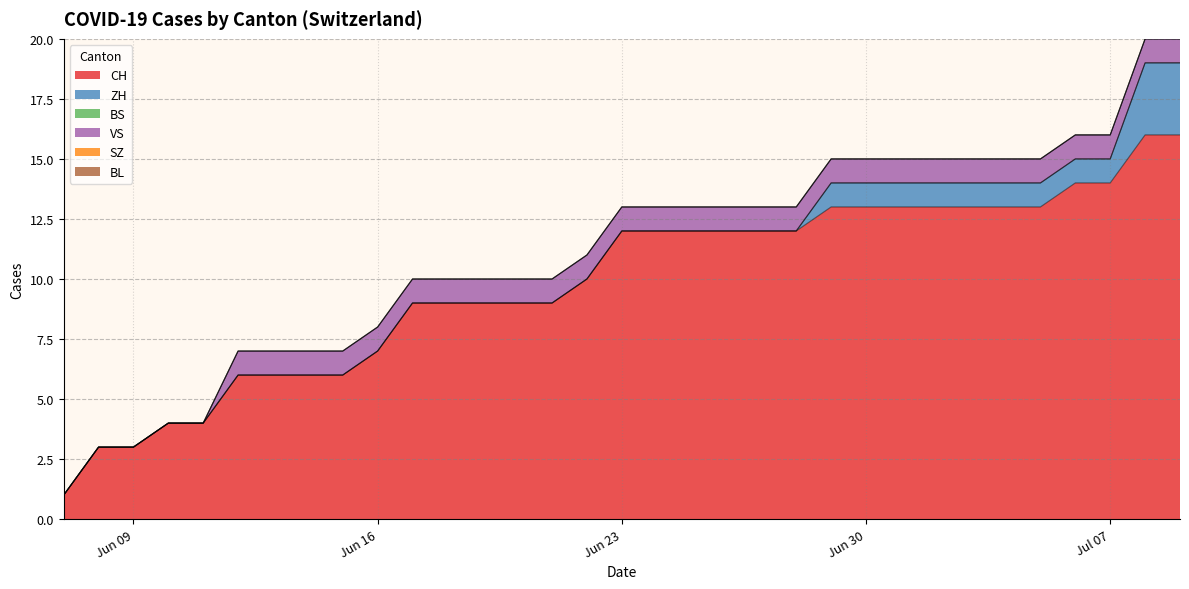

Reading left to right, transcribe all the data shown in this chart.

CH: 0=1	1=3	2=3	3=4	4=4	5=6	6=6	7=6	8=6	9=7	10=9	11=9	12=9	13=9	14=9	15=10	16=12	17=12	18=12	19=12	20=12	21=12	22=13	23=13	24=13	25=13	26=13	27=13	28=13	29=14	30=14	31=16	32=16
ZH: 0=0	1=0	2=0	3=0	4=0	5=0	6=0	7=0	8=0	9=0	10=0	11=0	12=0	13=0	14=0	15=0	16=0	17=0	18=0	19=0	20=0	21=0	22=1	23=1	24=1	25=1	26=1	27=1	28=1	29=1	30=1	31=3	32=3
BS: 0=0	1=0	2=0	3=0	4=0	5=0	6=0	7=0	8=0	9=0	10=0	11=0	12=0	13=0	14=0	15=0	16=0	17=0	18=0	19=0	20=0	21=0	22=0	23=0	24=0	25=0	26=0	27=0	28=0	29=0	30=0	31=0	32=0
VS: 0=0	1=0	2=0	3=0	4=0	5=1	6=1	7=1	8=1	9=1	10=1	11=1	12=1	13=1	14=1	15=1	16=1	17=1	18=1	19=1	20=1	21=1	22=1	23=1	24=1	25=1	26=1	27=1	28=1	29=1	30=1	31=1	32=1
SZ: 0=0	1=0	2=0	3=0	4=0	5=0	6=0	7=0	8=0	9=0	10=0	11=0	12=0	13=0	14=0	15=0	16=0	17=0	18=0	19=0	20=0	21=0	22=0	23=0	24=0	25=0	26=0	27=0	28=0	29=0	30=0	31=0	32=0
BL: 0=0	1=0	2=0	3=0	4=0	5=0	6=0	7=0	8=0	9=0	10=0	11=0	12=0	13=0	14=0	15=0	16=0	17=0	18=0	19=0	20=0	21=0	22=0	23=0	24=0	25=0	26=0	27=0	28=0	29=0	30=0	31=0	32=0